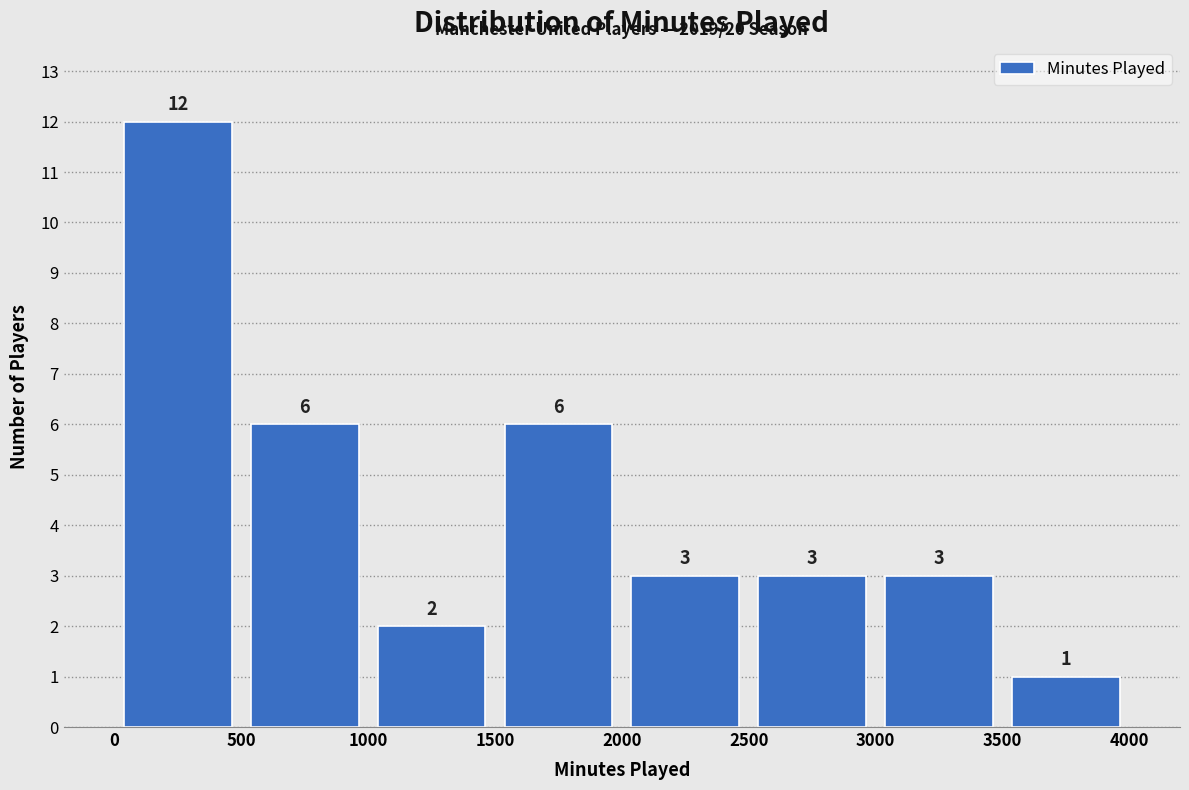

Reading left to right, list every bar in this chart as the range it spans on the x-axis followed by its height.

0 to 500: 12
500 to 1000: 6
1000 to 1500: 2
1500 to 2000: 6
2000 to 2500: 3
2500 to 3000: 3
3000 to 3500: 3
3500 to 4000: 1